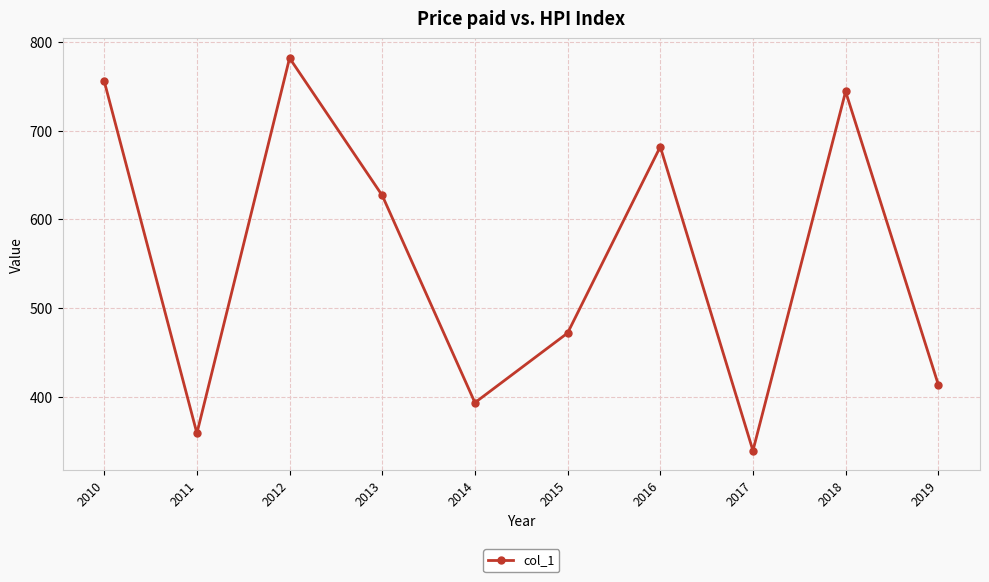

How many values are below 626?

5